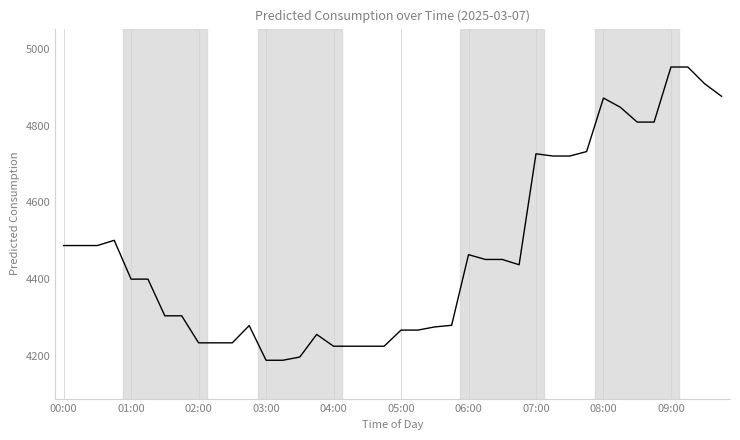

What is the greatest value displayed?

4952.4